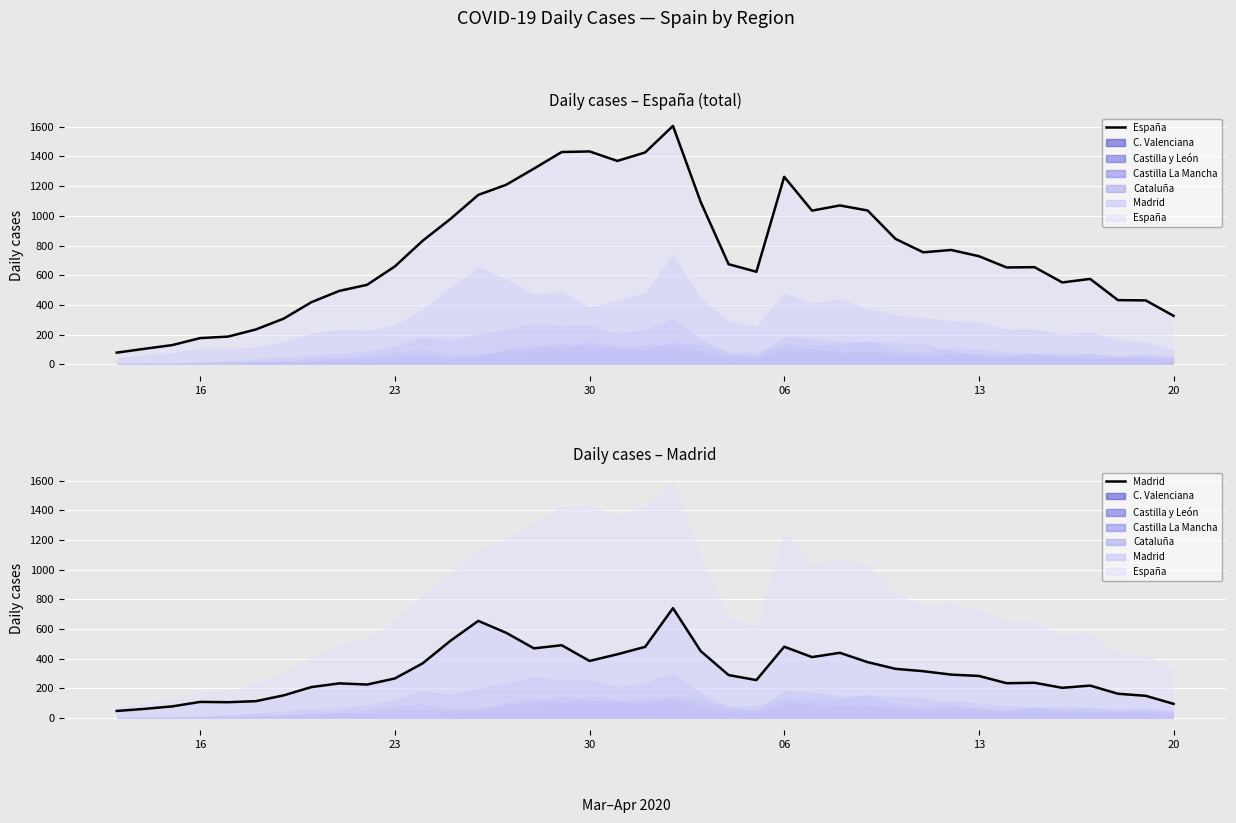

True or false: Madrid (line) and España (line) intersect in this chart.

False